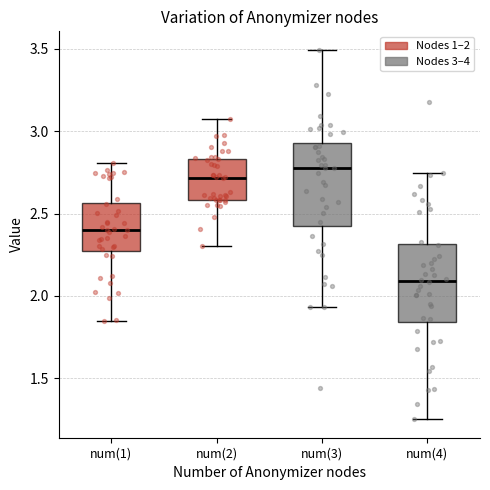

Reading left to right, transcribe this box plot: for each box, give where its median line is, the range the box spans, and where its two whiskers end, as read against the y-axis. The values are not printed on the chart, so give them approximately, as read against the axis.

num(1): median 2.40, box 2.25 to 2.55, whiskers 1.85 to 2.80
num(2): median 2.70, box 2.60 to 2.85, whiskers 2.30 to 3.05
num(3): median 2.80, box 2.45 to 2.95, whiskers 1.95 to 3.50
num(4): median 2.10, box 1.85 to 2.30, whiskers 1.25 to 2.75